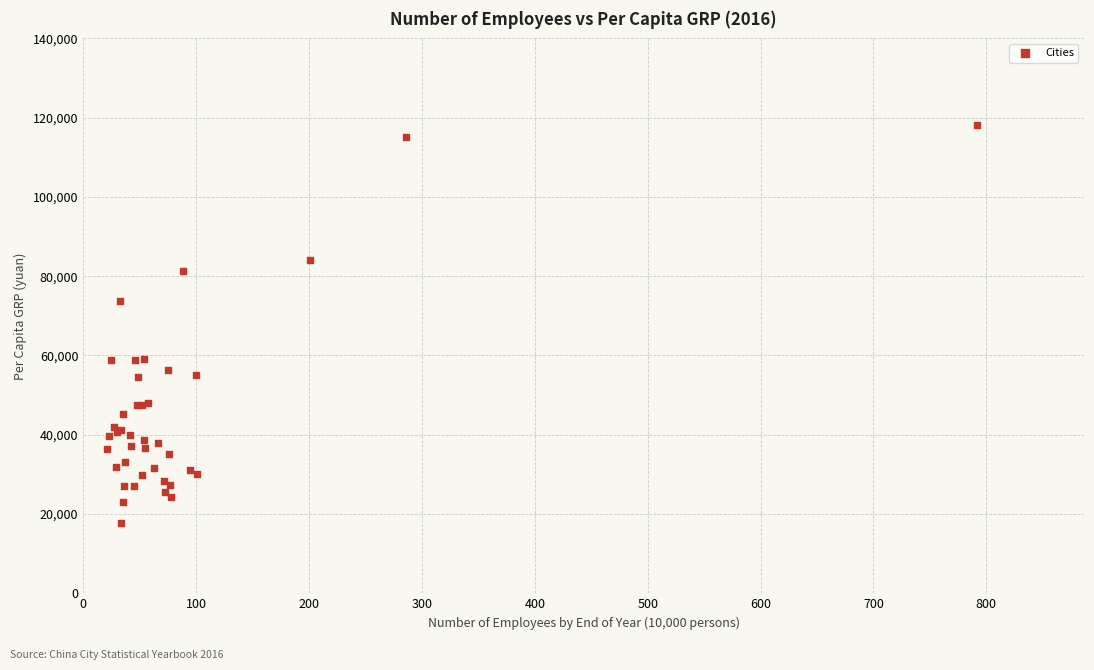

What Y value in the scatter plot is closest to 67920?

73755